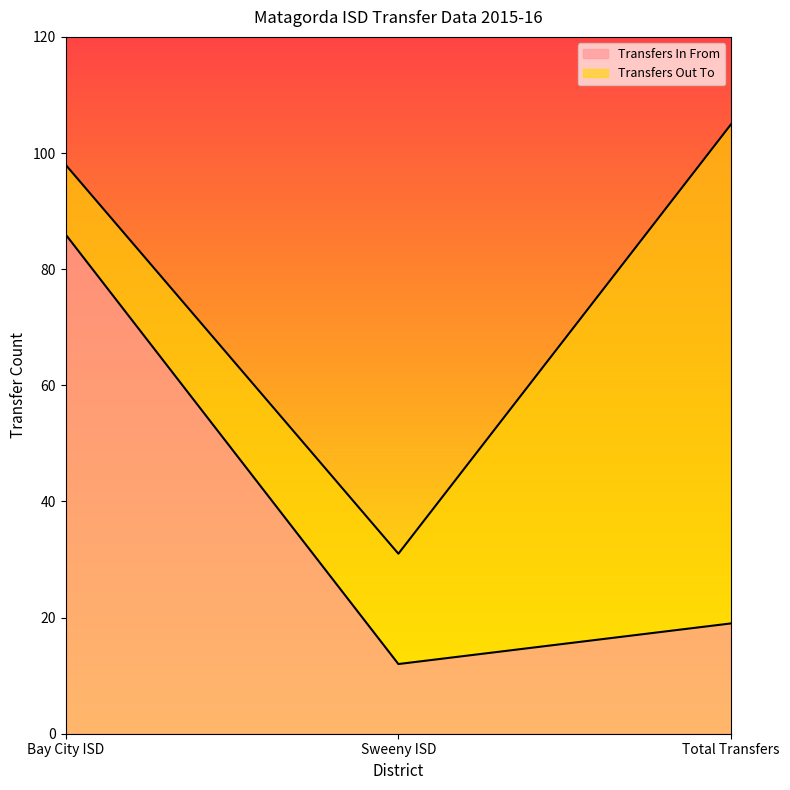

True or false: the data shows 19 at Total Transfers.

True